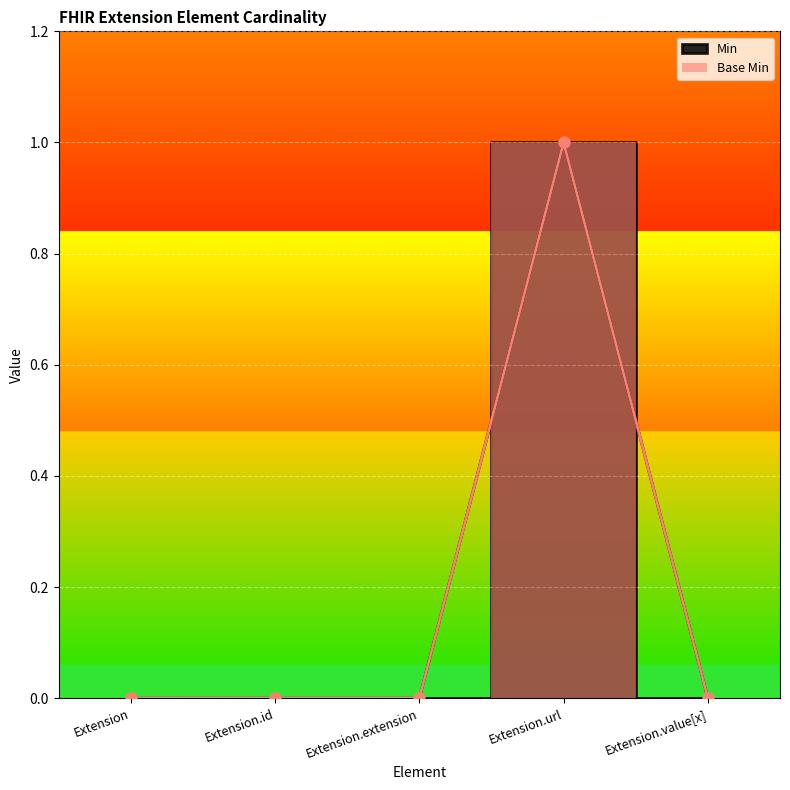

What are all the series names shown in the legend?

Min, Base Min